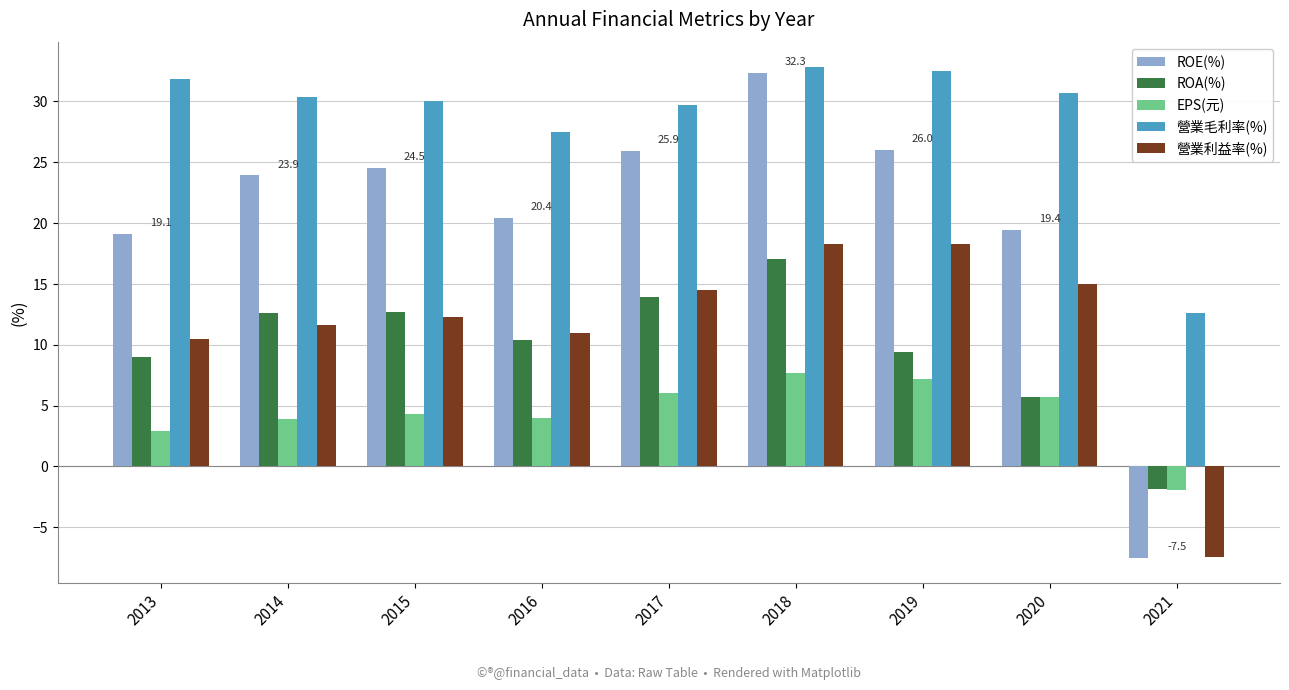

What is the smallest value displayed?

-7.5